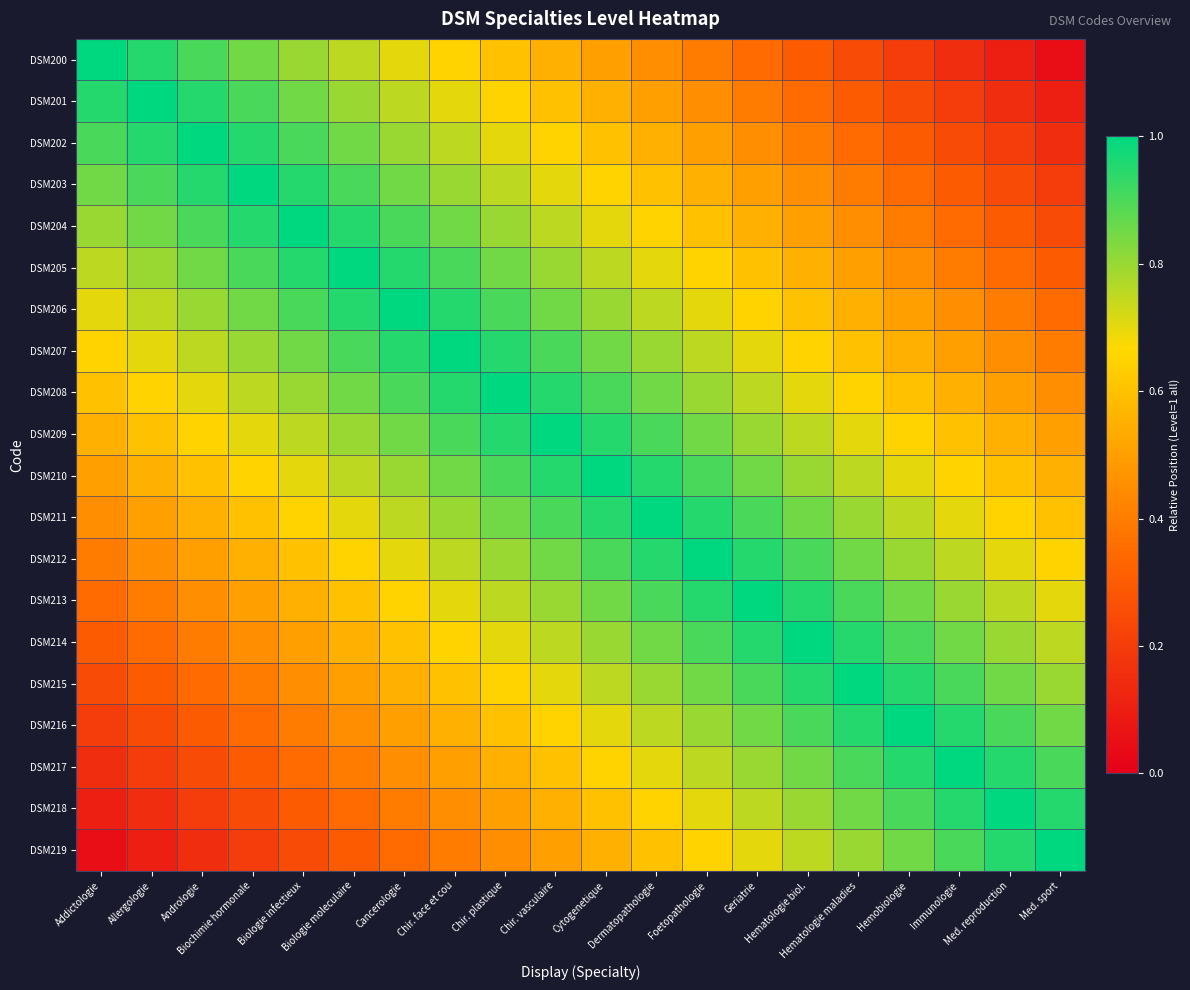

At Hematologie maladies, list the series in order from largest to smallest.

DSM215, DSM214, DSM216, DSM213, DSM217, DSM212, DSM218, DSM211, DSM219, DSM210, DSM209, DSM208, DSM207, DSM206, DSM205, DSM204, DSM203, DSM202, DSM201, DSM200